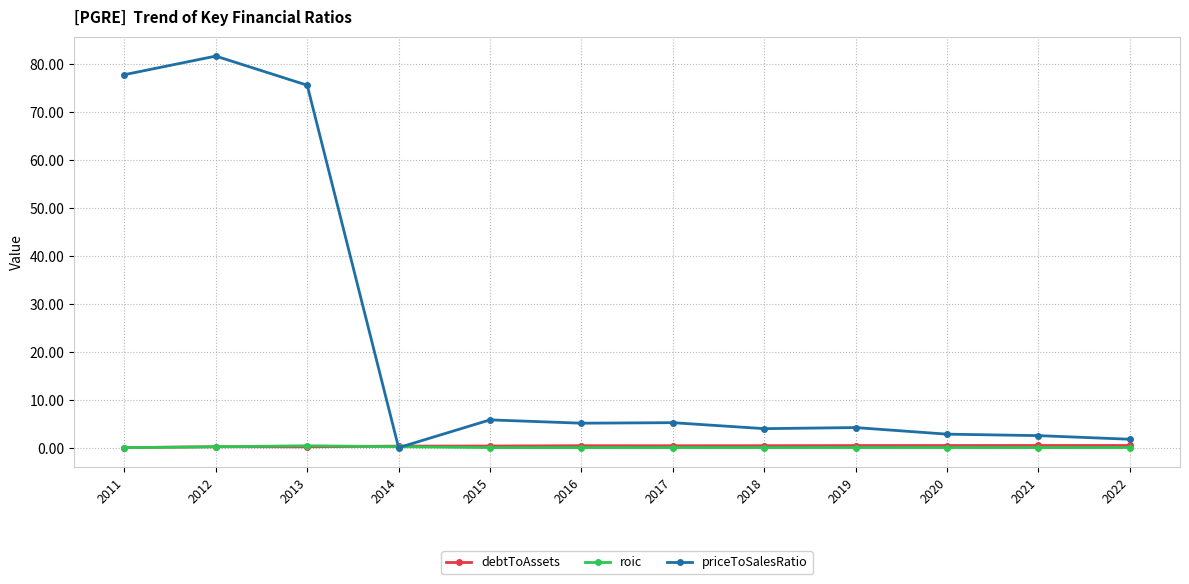

The value of roic at 2017 is 0.0. True or false?

True